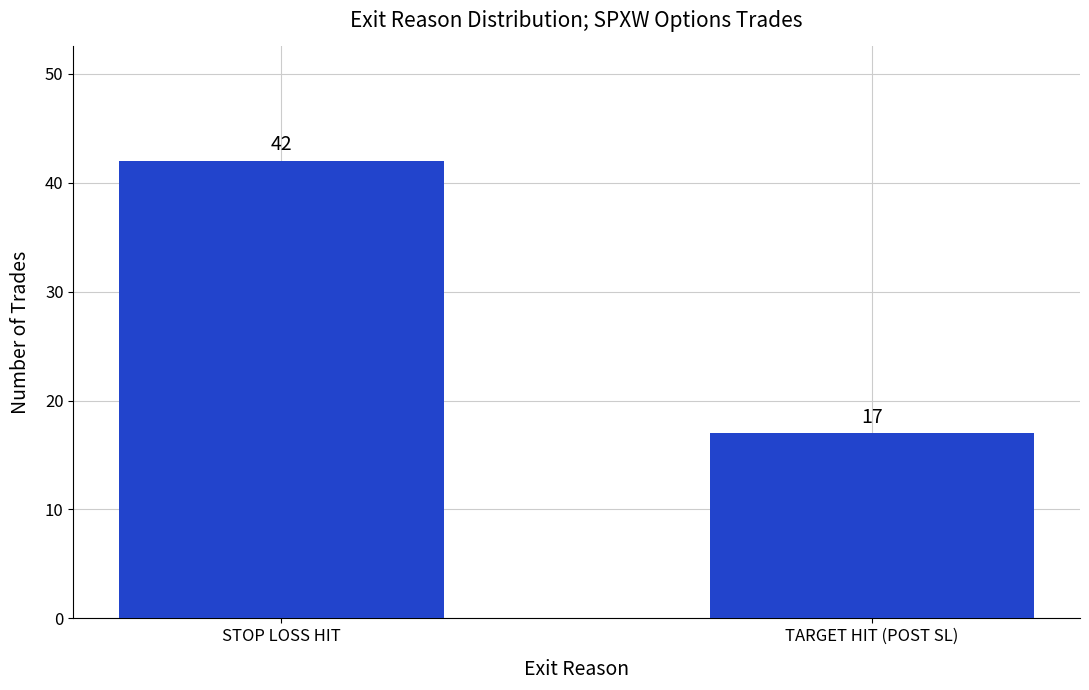

What is the maximum value shown in the chart?

42